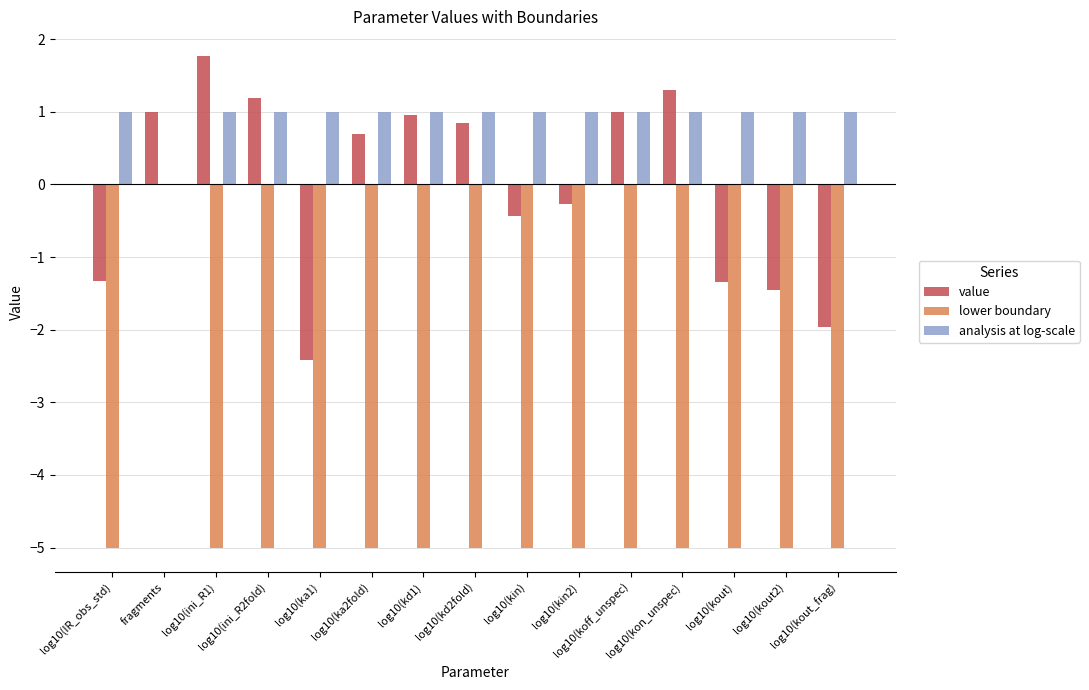

What is the maximum value shown in the chart?

1.8